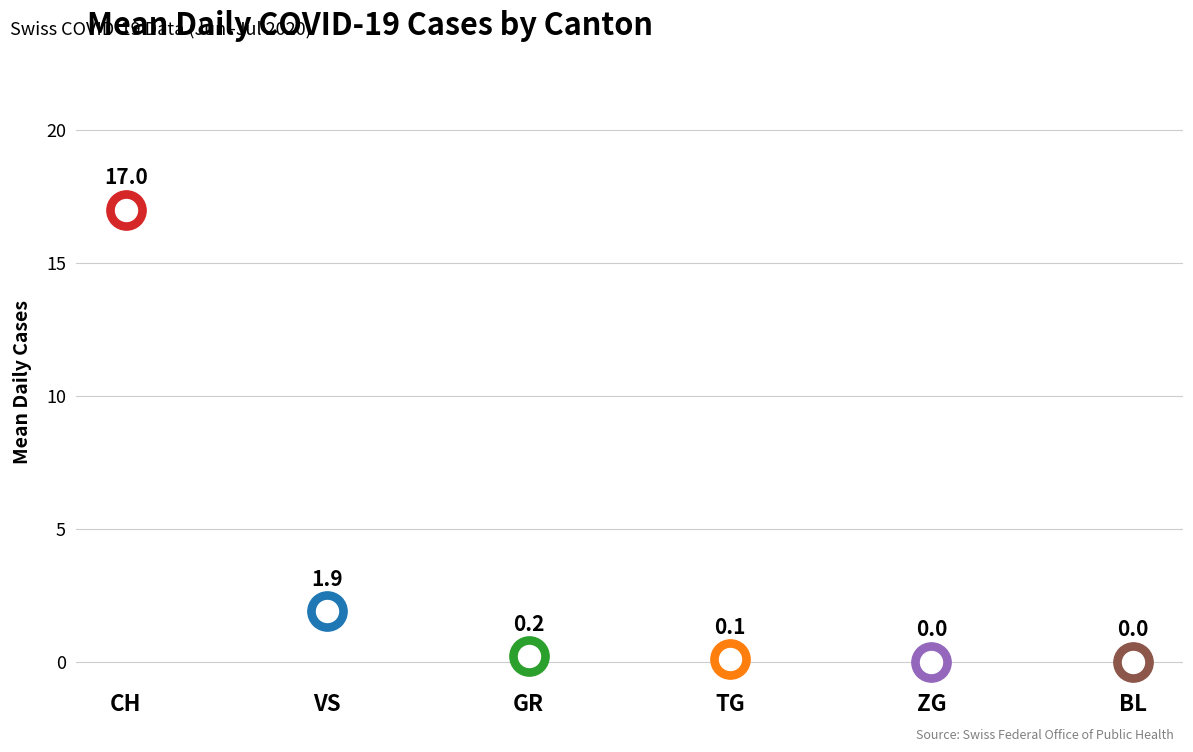

What are all the series names shown in the legend?

CH, VS, TG, ZG, BL, GR